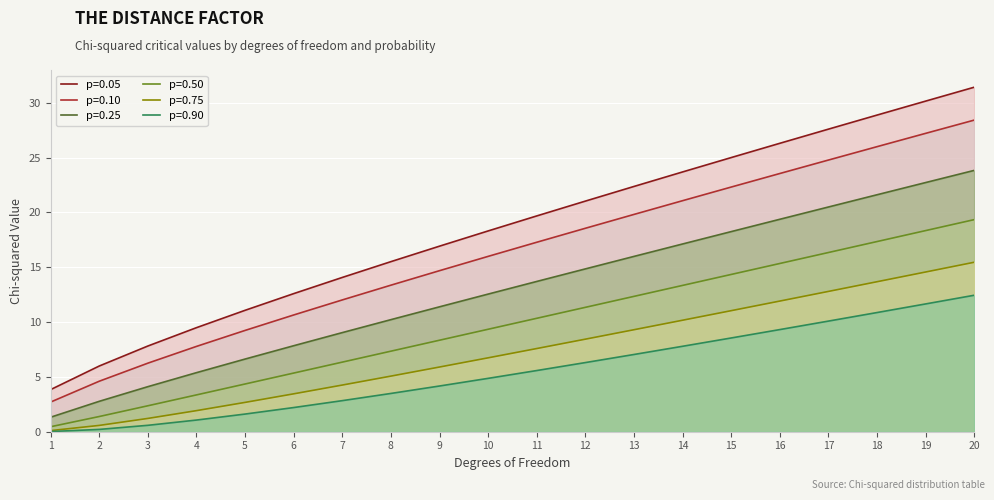

What is the maximum value shown in the chart?

31.4